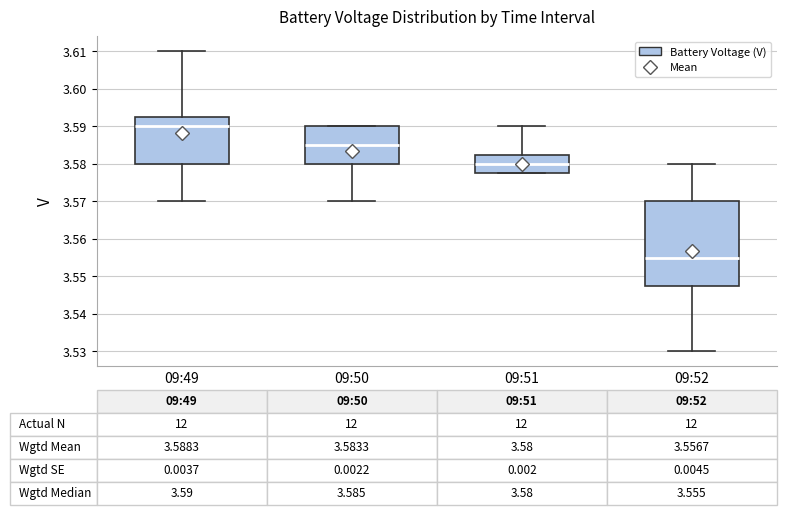

Which box's median line is the lowest?

09:52